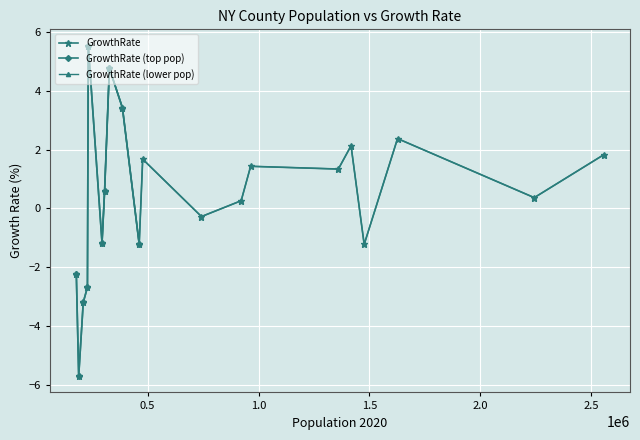

What is the value of the GrowthRate point at the 7th from the left?

0.6